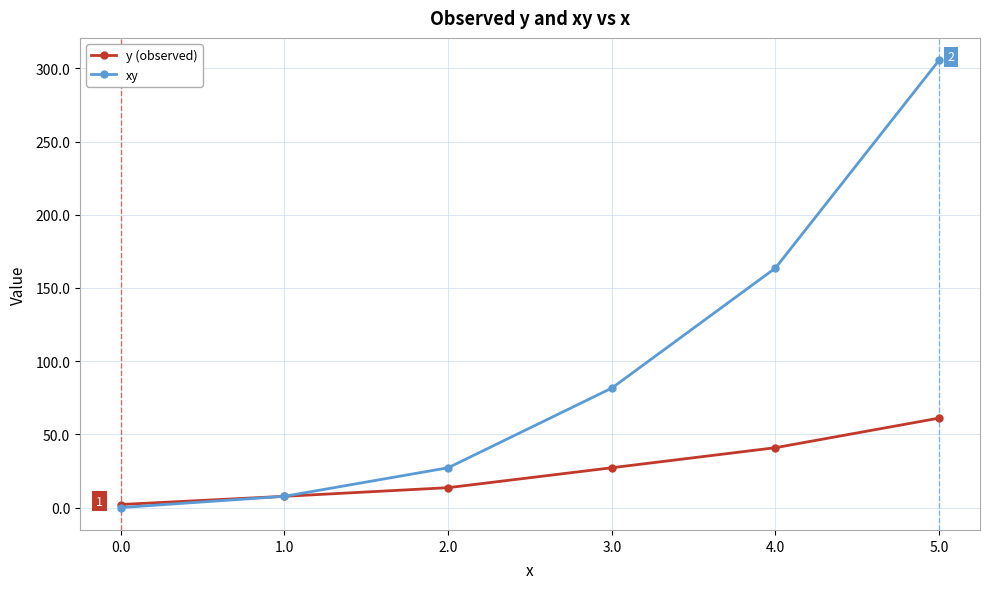

What are all the series names shown in the legend?

y (observed), xy